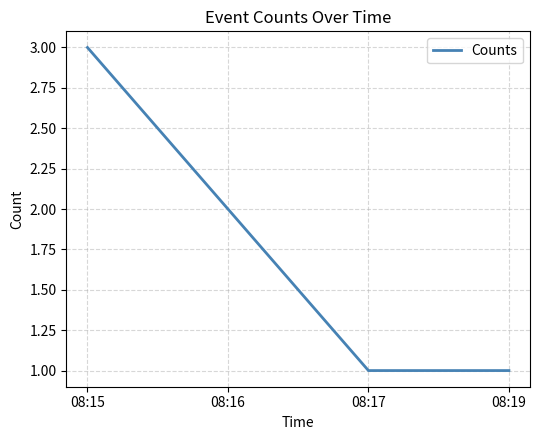

Reading right to left, transcribe all the data shown in this chart.

08:19=1	08:17=1	08:16=2	08:15=3